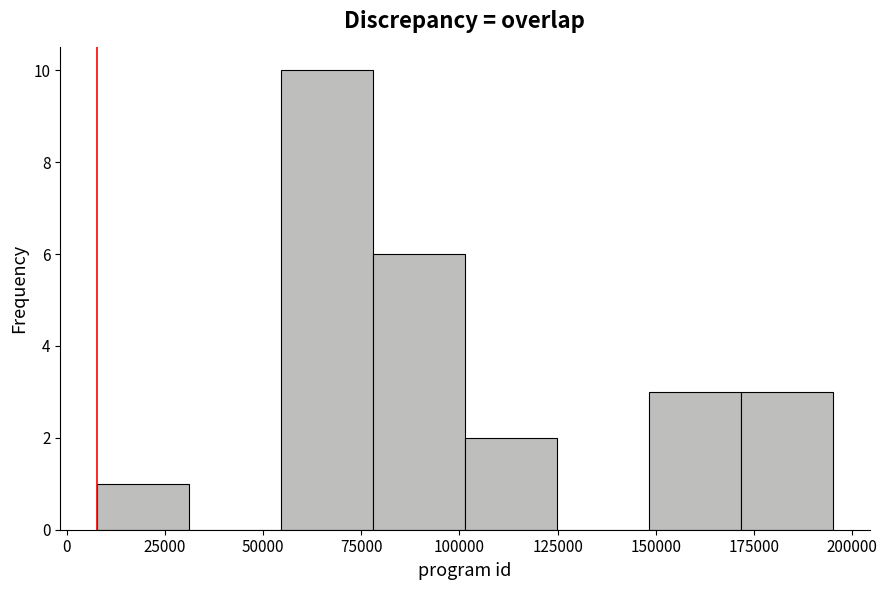

Reading left to right, list every bar in this chart as the range it spans on the x-axis followed by its height. Neither the bar edges nor the heights are printed on the chart, so give them approximately, as read against the axes.

10000 to 30000: 1
30000 to 55000: 0
55000 to 80000: 10
80000 to 100000: 6
100000 to 125000: 2
125000 to 150000: 0
150000 to 170000: 3
170000 to 195000: 3